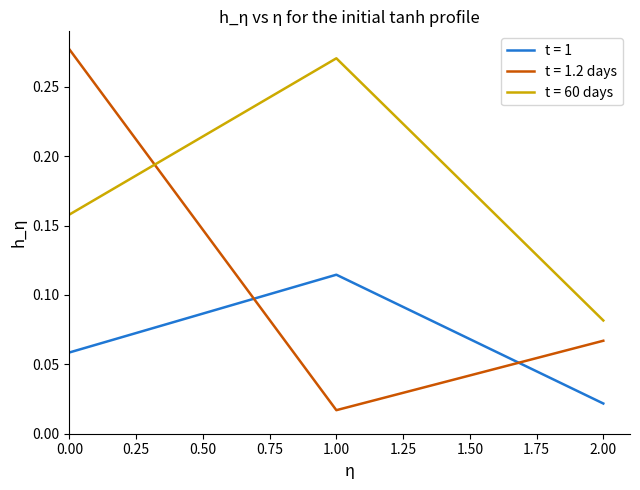

What are all the series names shown in the legend?

t = 1, t = 1.2 days, t = 60 days